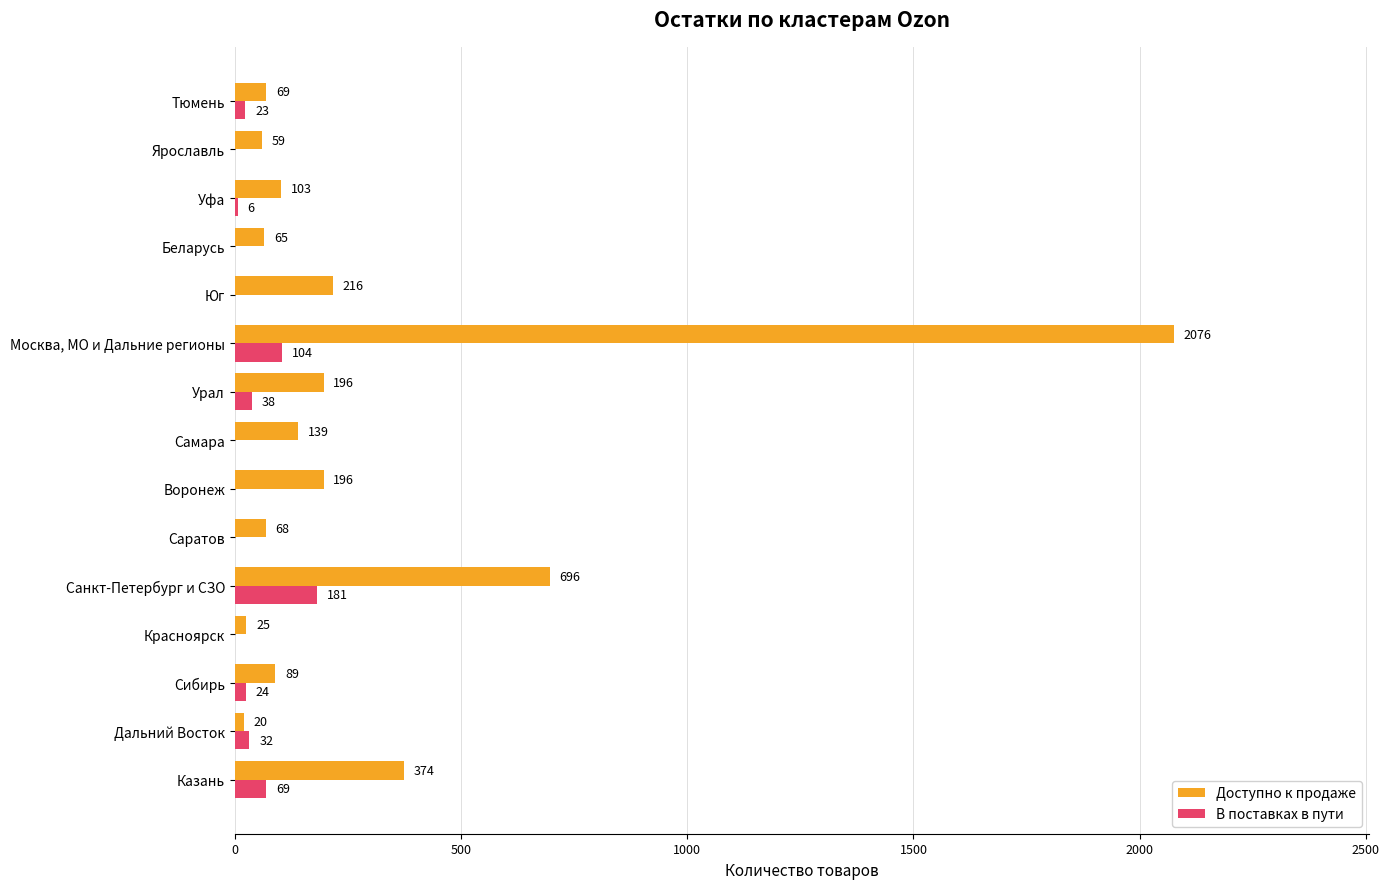

The В поставках в пути series shows -97 at Беларусь. True or false?

False